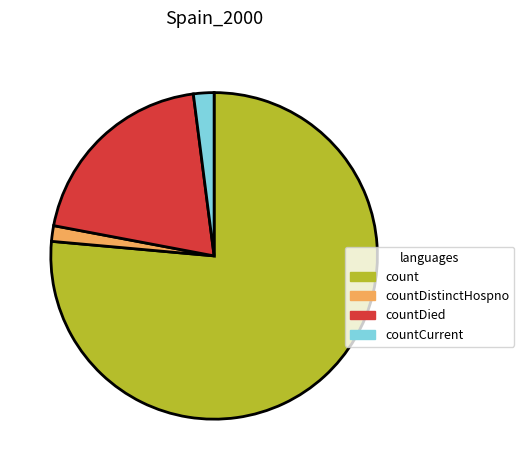

Does any single category account for the majority?

Yes